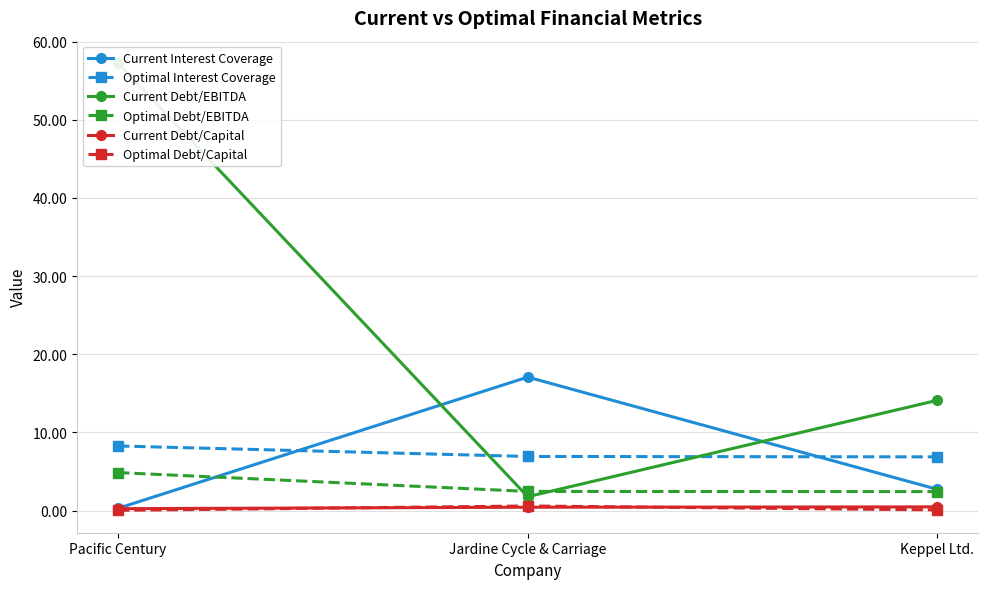

At which category is the sum across all series the highest?

Pacific Century